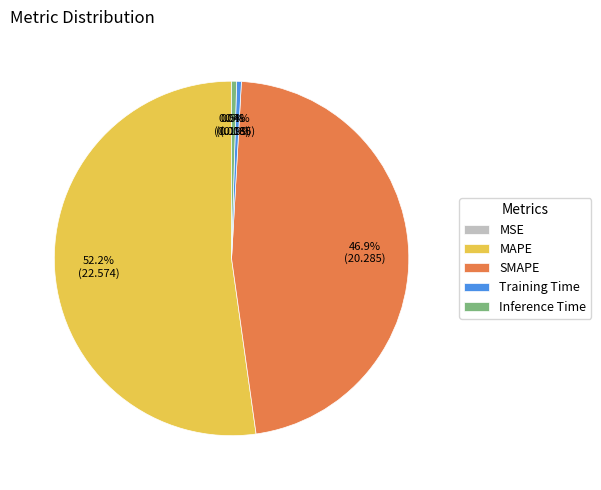

Which has a higher value, SMAPE or Inference Time?

SMAPE